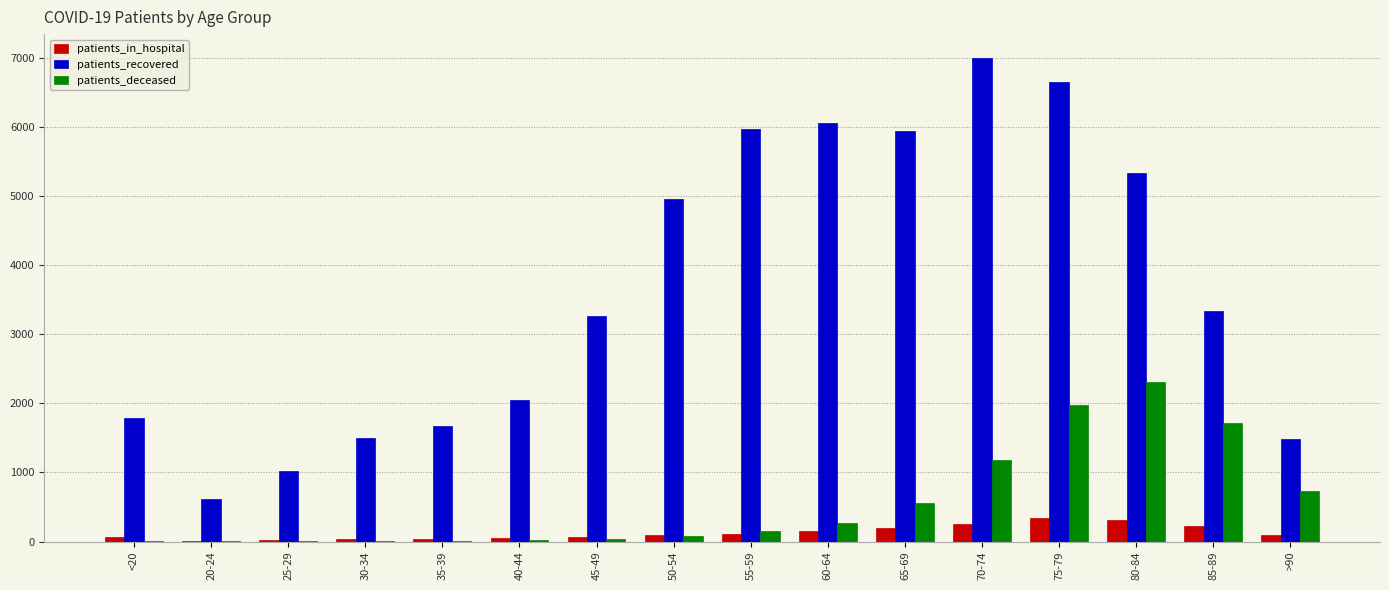

Count the number of data series in this chart.

3